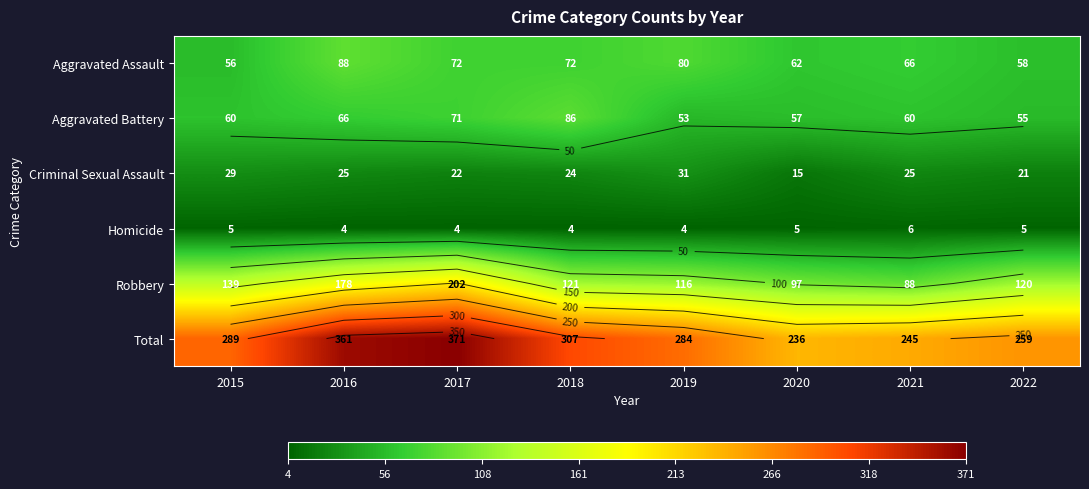

Which series has the largest total across all categories?

Total